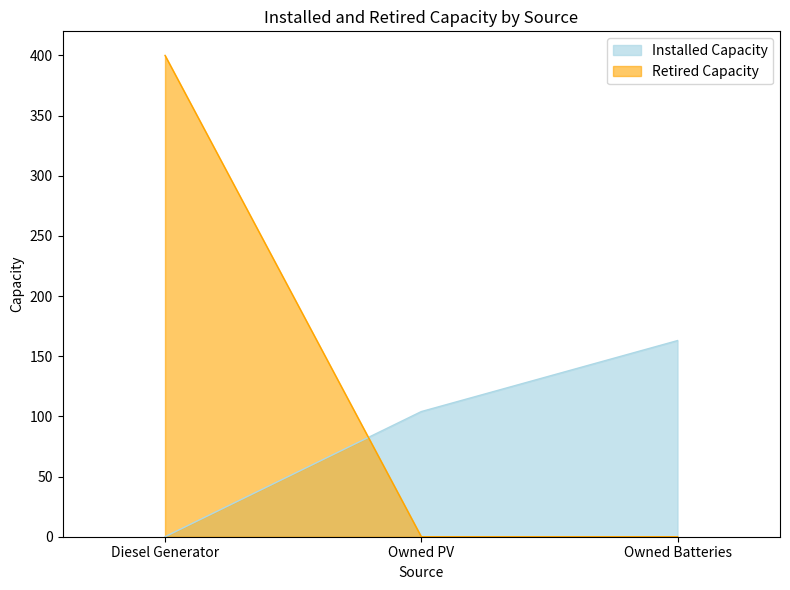

Between Owned PV and Diesel Generator, which is larger?

Owned PV